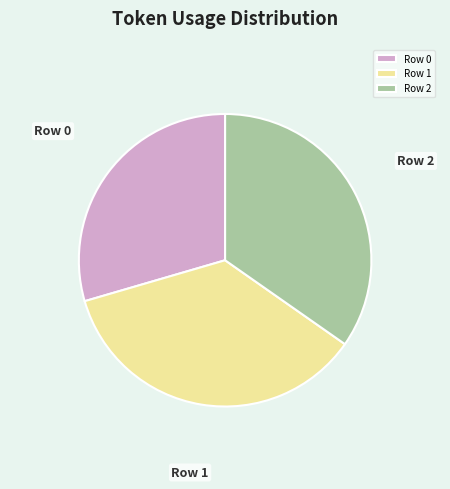

Combined, do Row 1 and Row 0 account for over 50%?

Yes